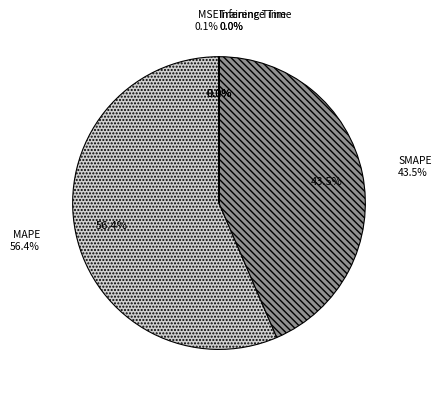

Which slice is the largest?

MAPE